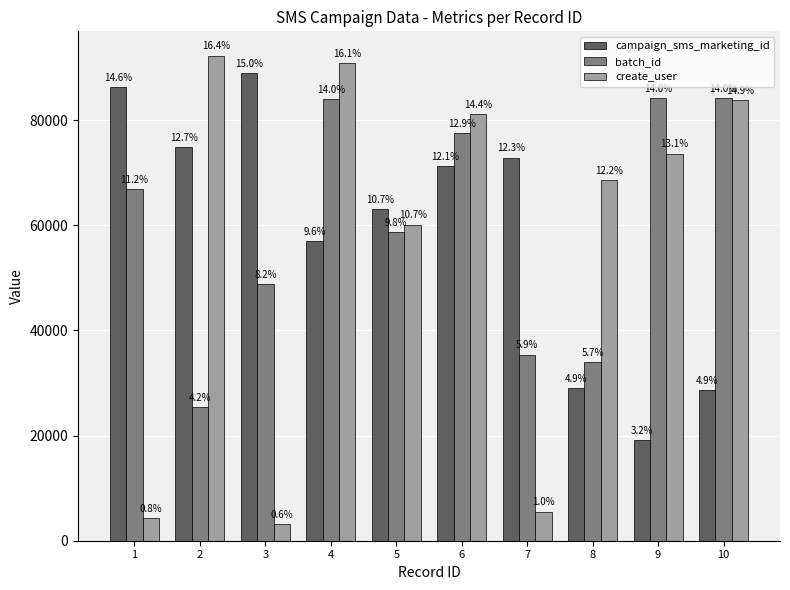

The campaign_sms_marketing_id series shows 34315 at 9. True or false?

False